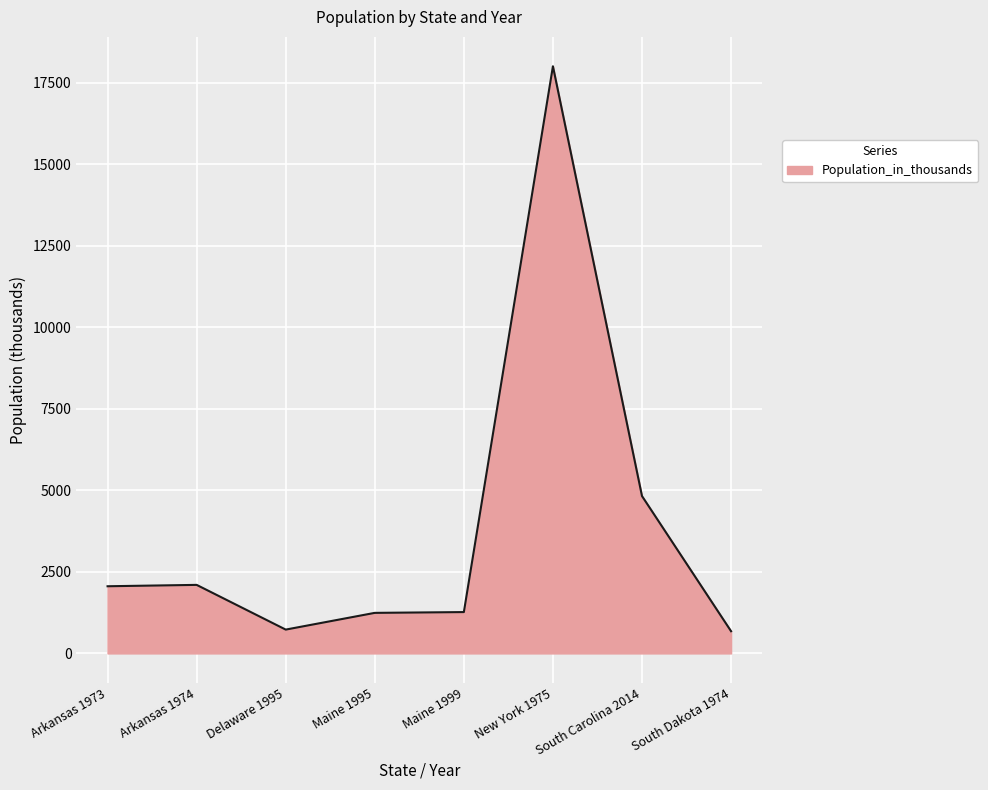

What is the greatest value displayed?

18003